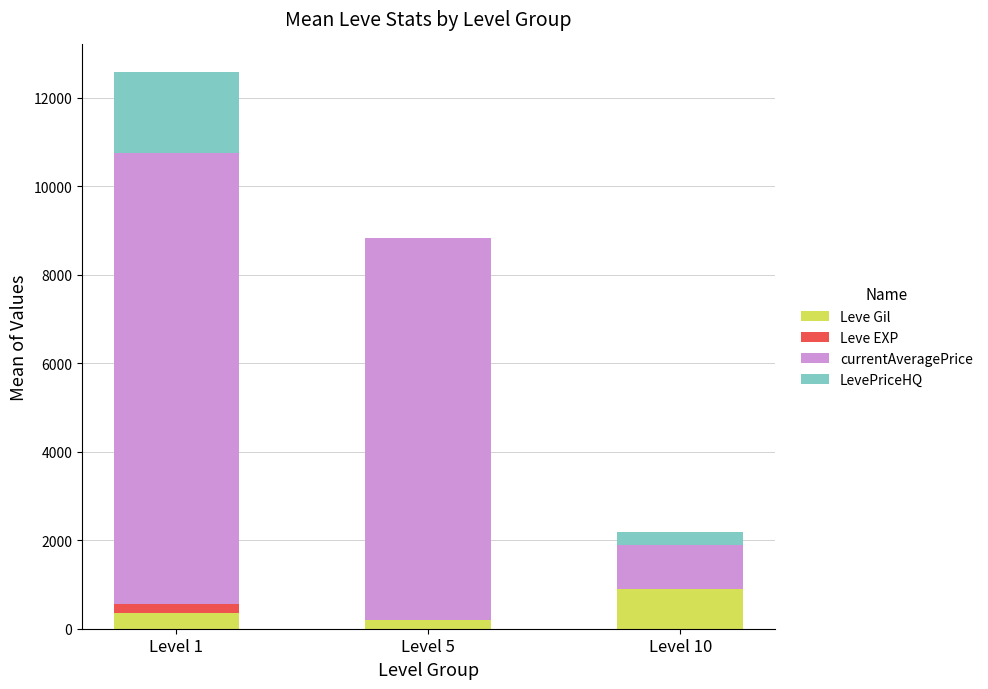

Where is Leve Gil nearest to the value 543?

Level 1